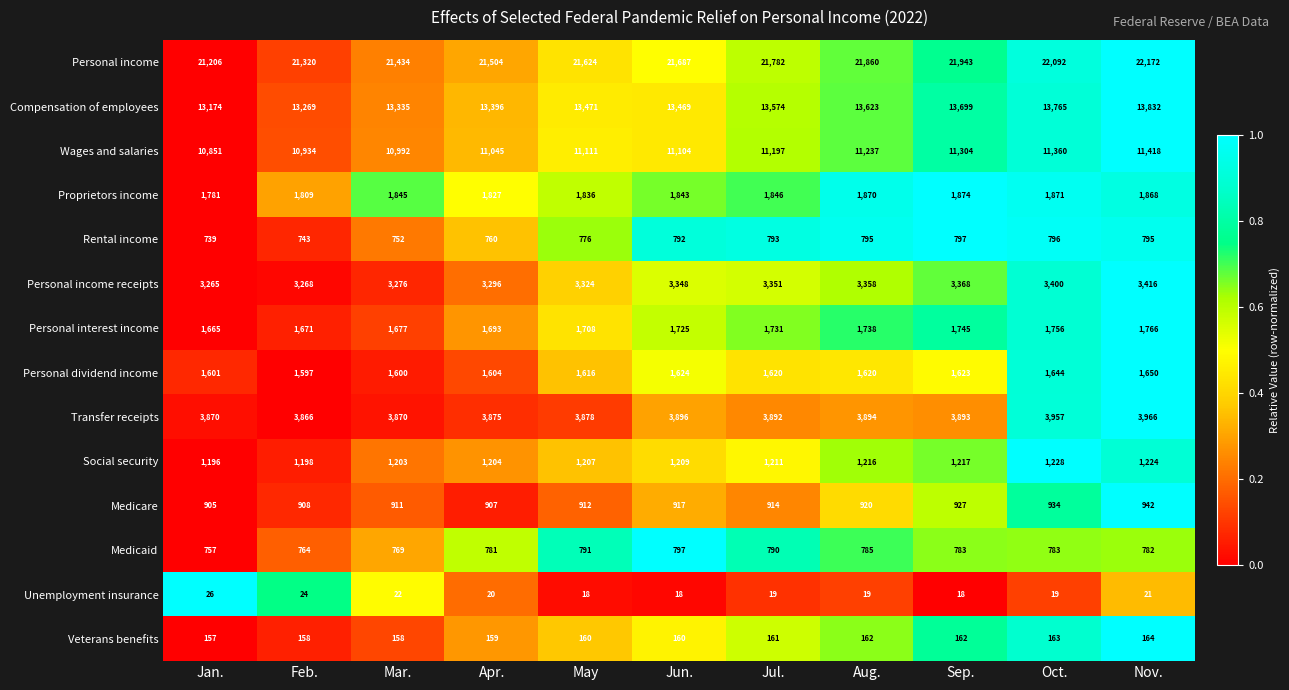

Is it true that Wages and salaries equals 16631 at Apr.?

False